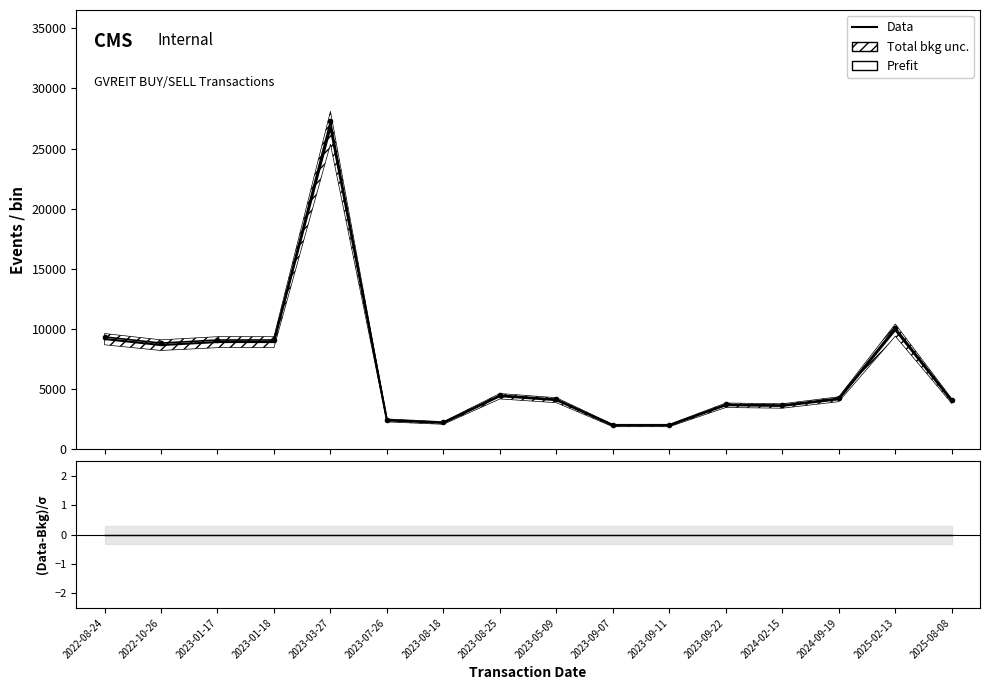

At which label does Data first exceed 4248?

2022-08-24